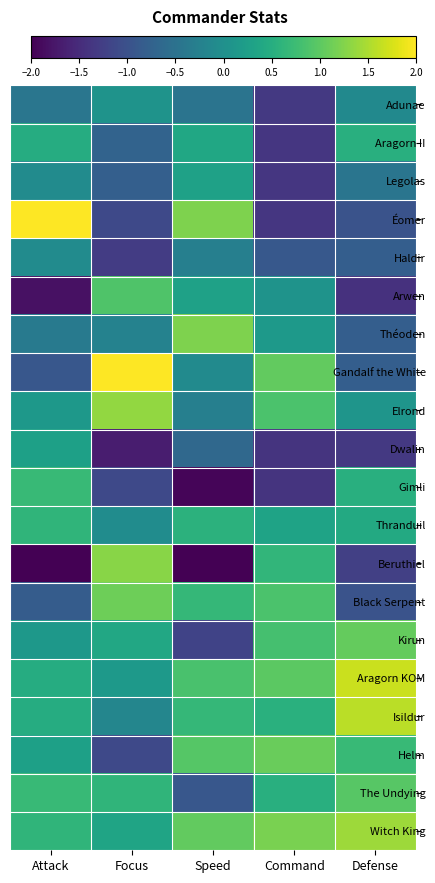

At which category is the sum across all series the highest?

Command